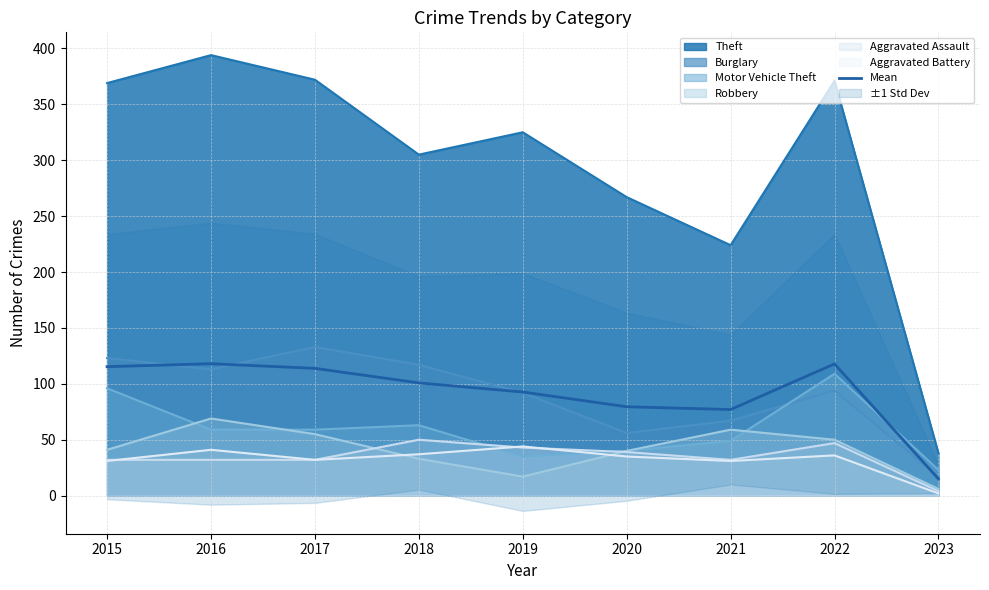

What is the smallest value displayed?

15.0